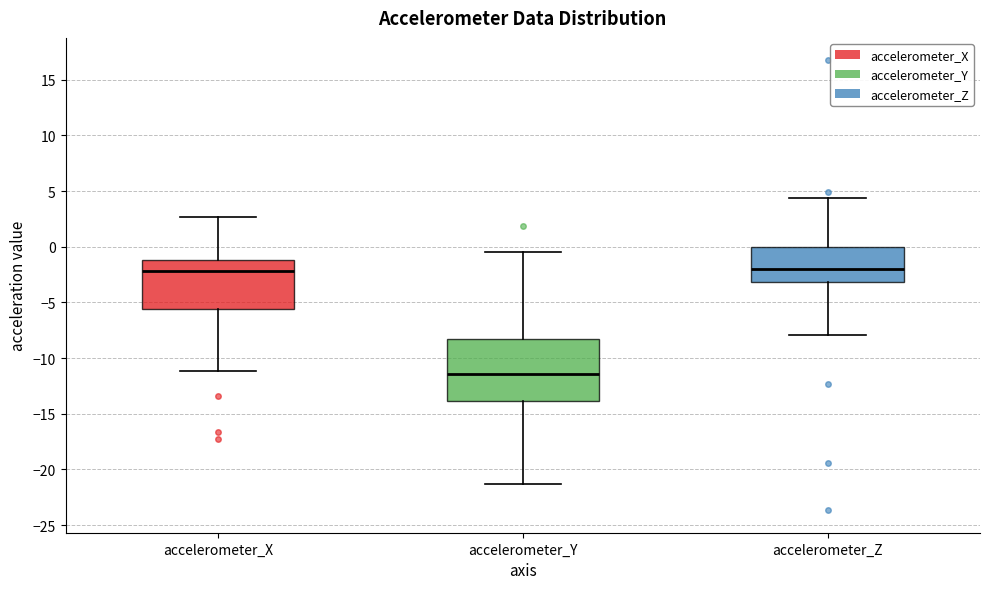

Reading left to right, read every box against the y-axis: the position of its median line, the range the box covers, and the ends of its whiskers. The values are not printed on the chart, so give them approximately, as read against the axis.

accelerometer_X: median -2.0, box -5.5 to -1.0, whiskers -11.0 to 2.5
accelerometer_Y: median -11.5, box -14.0 to -8.0, whiskers -21.5 to -0.5
accelerometer_Z: median -2.0, box -3.0 to 0.0, whiskers -8.0 to 4.5